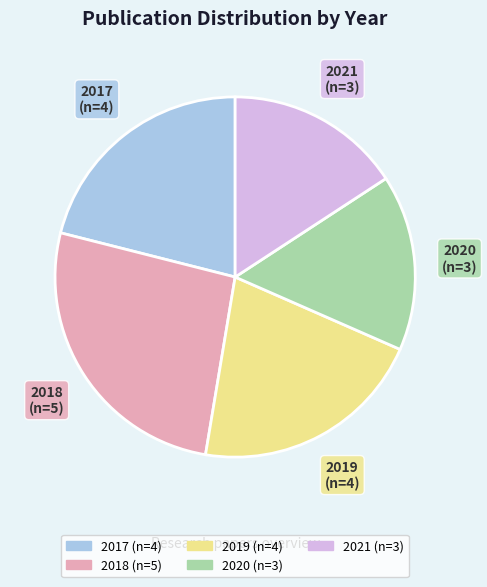

Is there a majority slice in this chart?

No